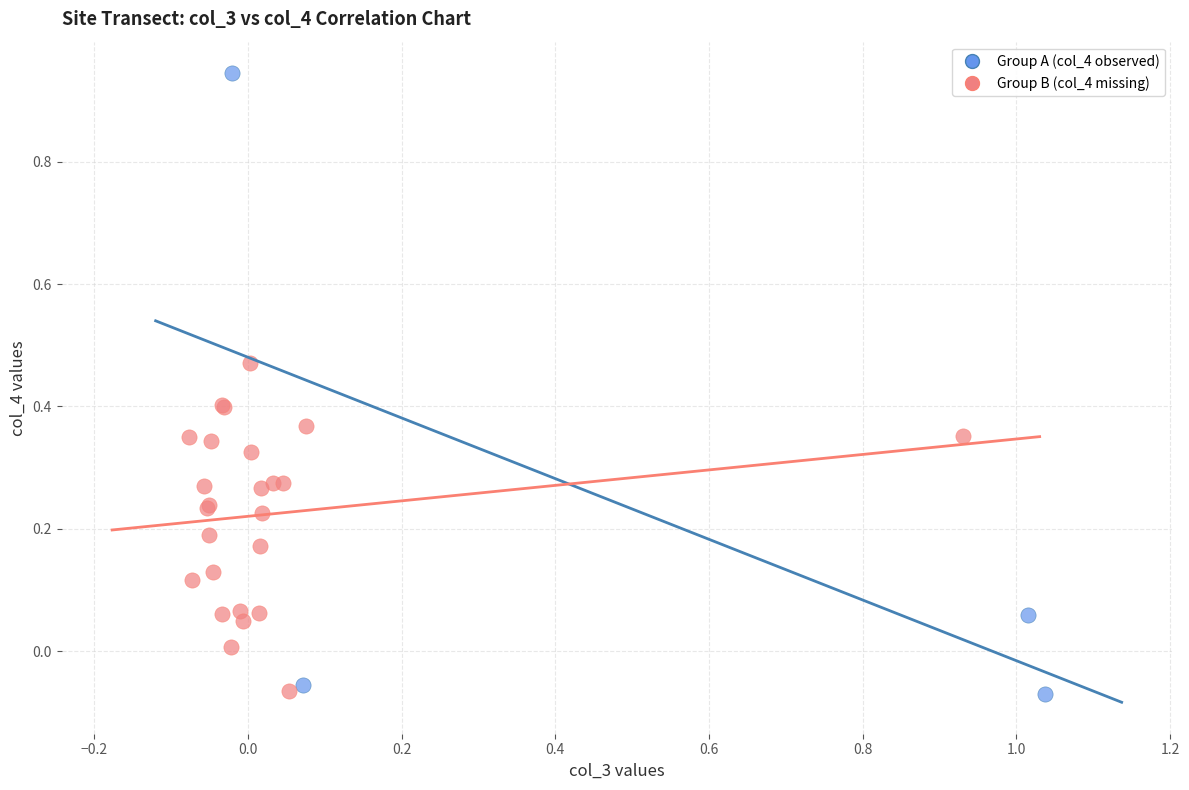

Which series has the largest Y range (max minus min)?

Group A (col_4 observed)